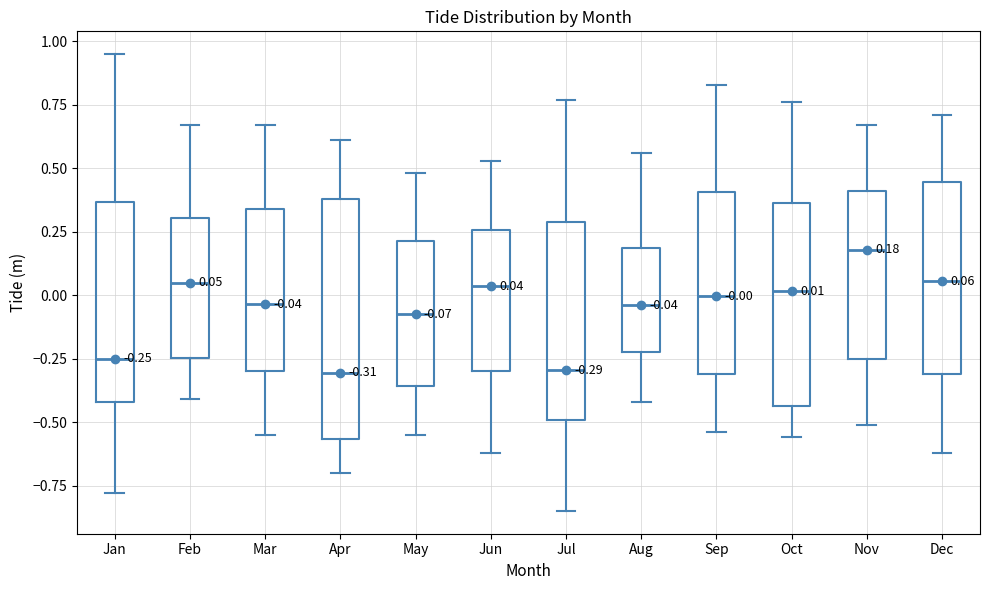

Which box has the highest median line?

Nov